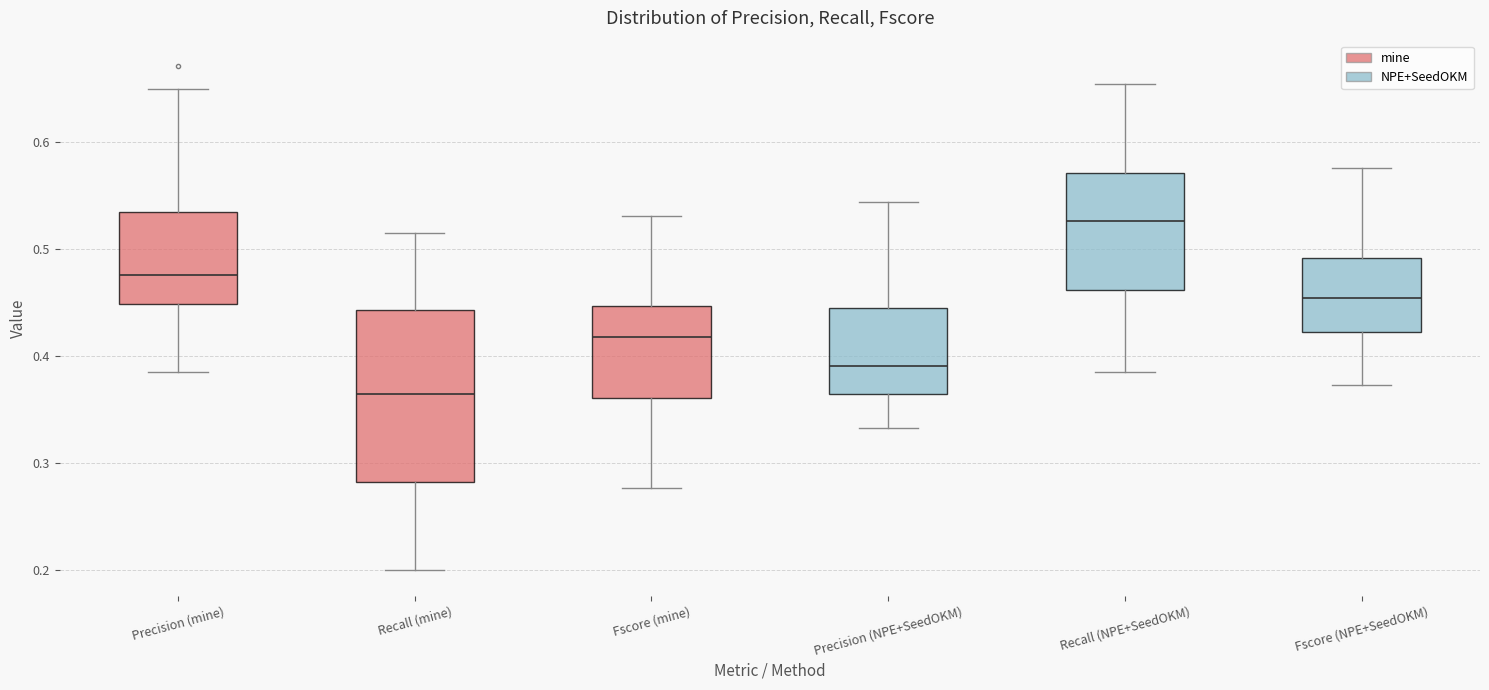

Reading left to right, transcribe this box plot: for each box, give where its median line is, the range the box spans, and where its two whiskers end, as read against the y-axis. The values are not printed on the chart, so give them approximately, as read against the axis.

Precision (mine): median 0.48, box 0.45 to 0.53, whiskers 0.38 to 0.65
Recall (mine): median 0.36, box 0.28 to 0.44, whiskers 0.20 to 0.51
Fscore (mine): median 0.42, box 0.36 to 0.45, whiskers 0.28 to 0.53
Precision (NPE+SeedOKM): median 0.39, box 0.36 to 0.45, whiskers 0.33 to 0.54
Recall (NPE+SeedOKM): median 0.53, box 0.46 to 0.57, whiskers 0.38 to 0.65
Fscore (NPE+SeedOKM): median 0.45, box 0.42 to 0.49, whiskers 0.37 to 0.58